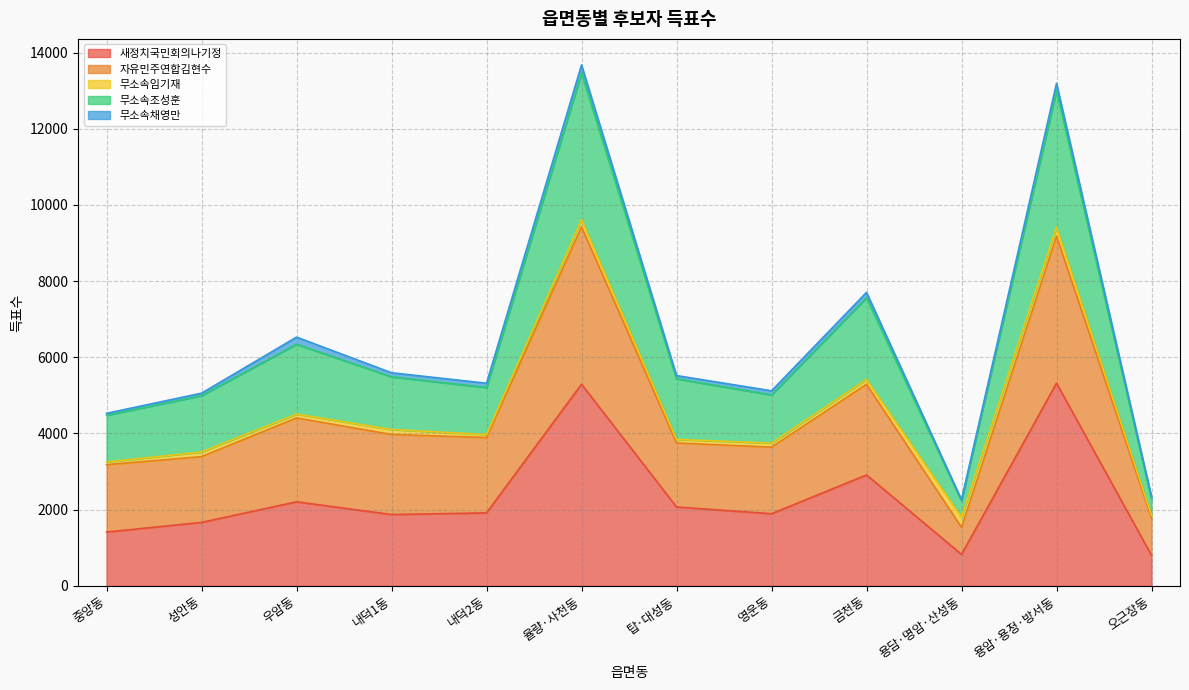

Where is 새정치국민회의나기정 nearest to the value 3061?

금천동